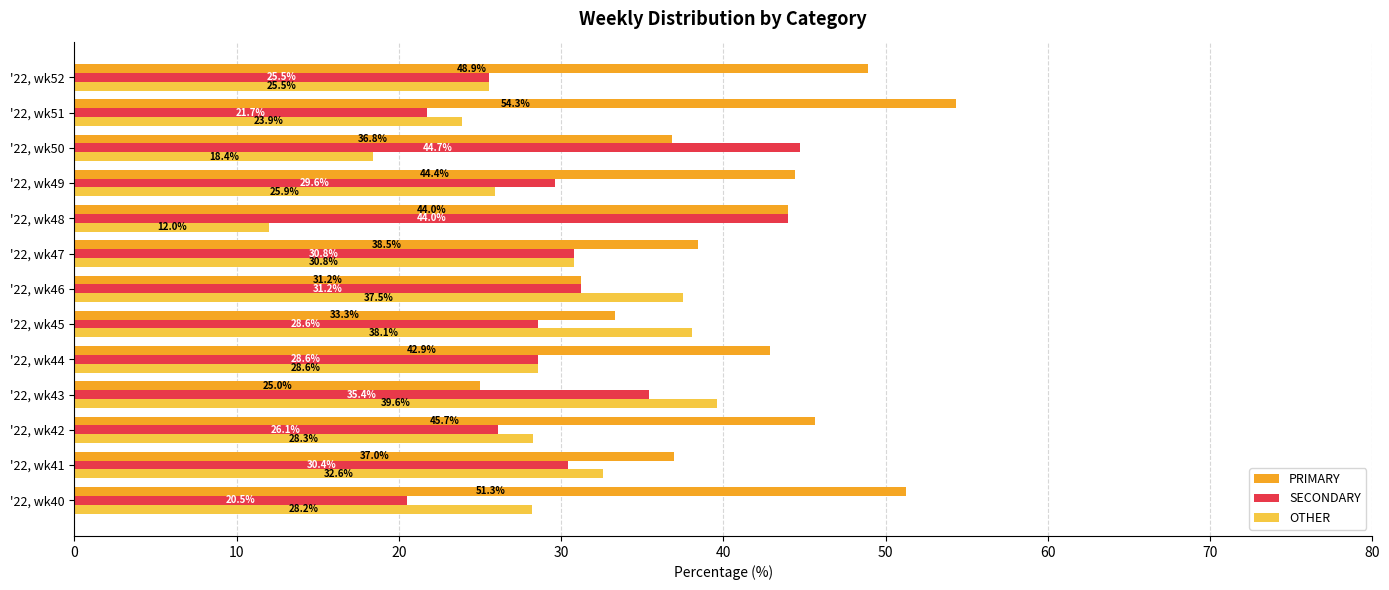

Is the value of SECONDARY at '22, wk50 greater than the value of OTHER at '22, wk47?

Yes